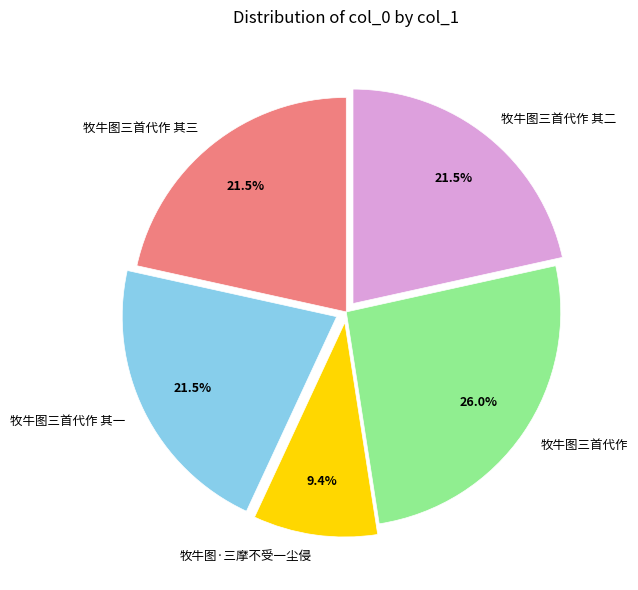

Which has a higher value, 牧牛图·三摩不受一尘侵 or 牧牛图三首代作 其三?

牧牛图三首代作 其三